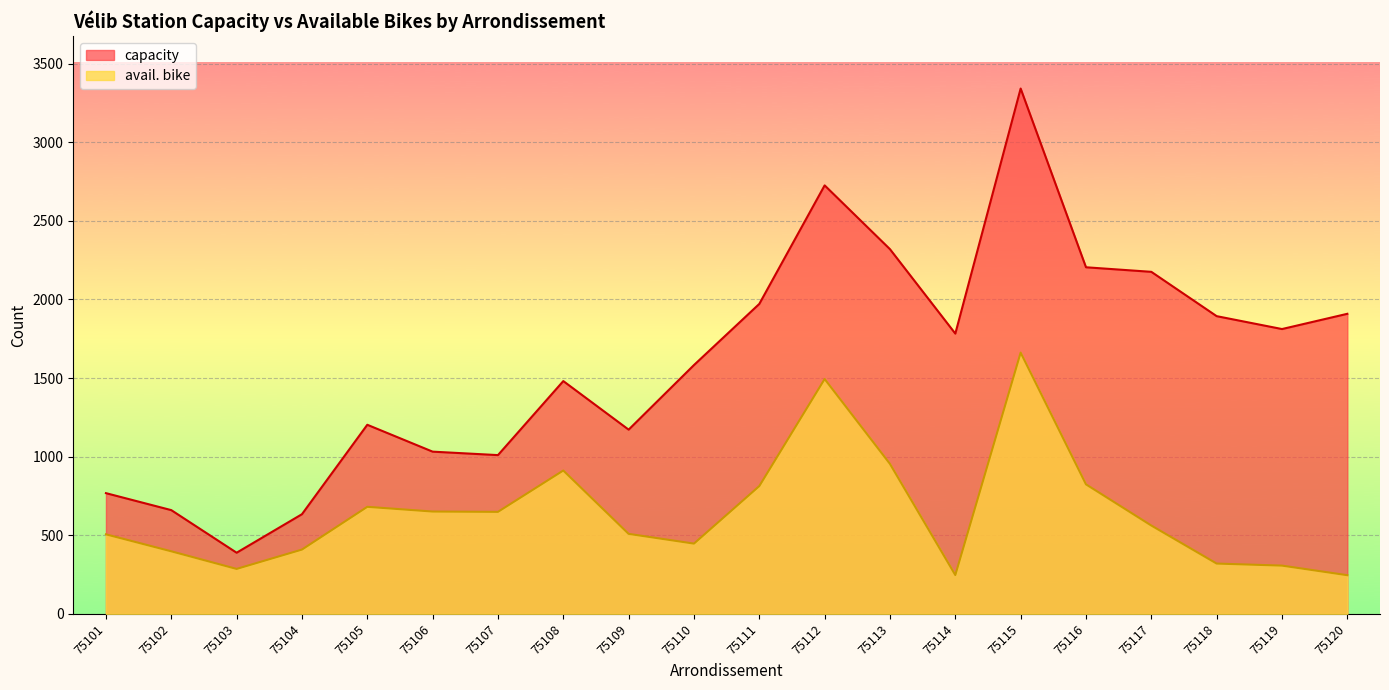

The capacity series shows 1583 at 75110. True or false?

True